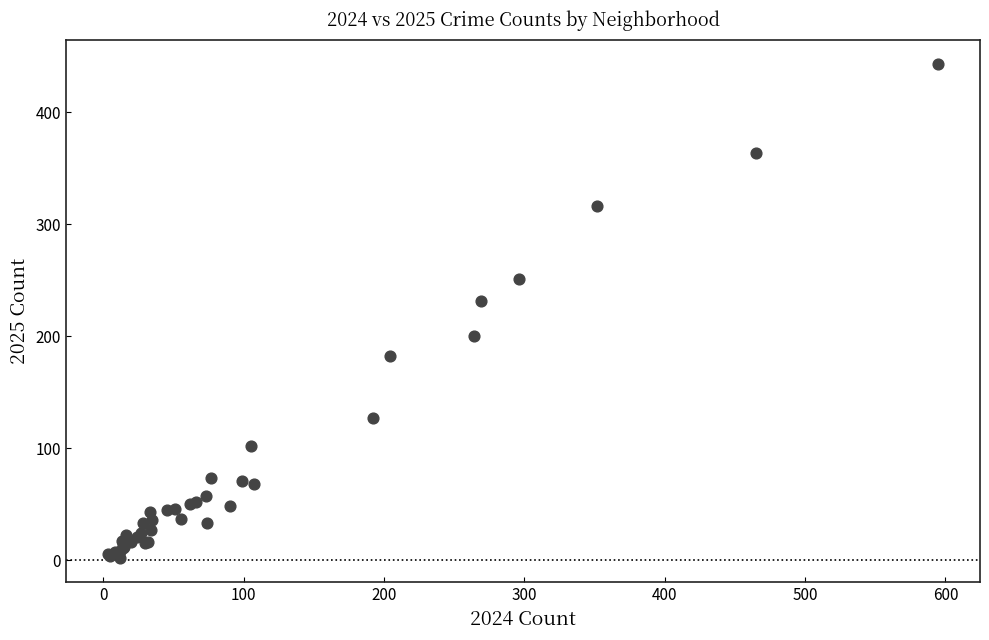

What Y value in the scatter plot is closest to 222?

231